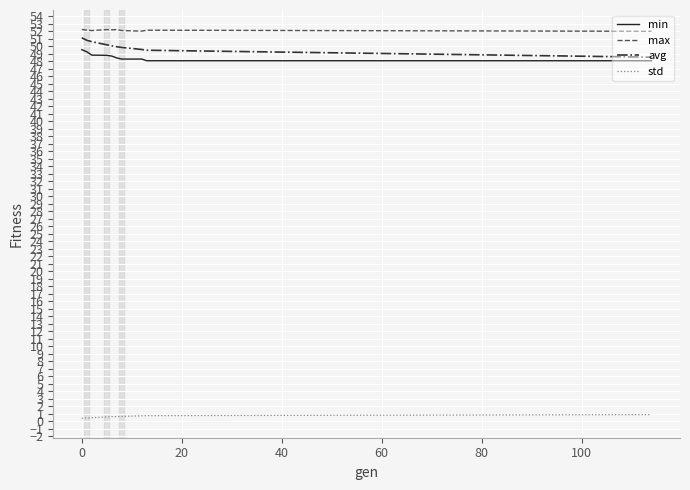

What is the greatest value displayed?

52.3